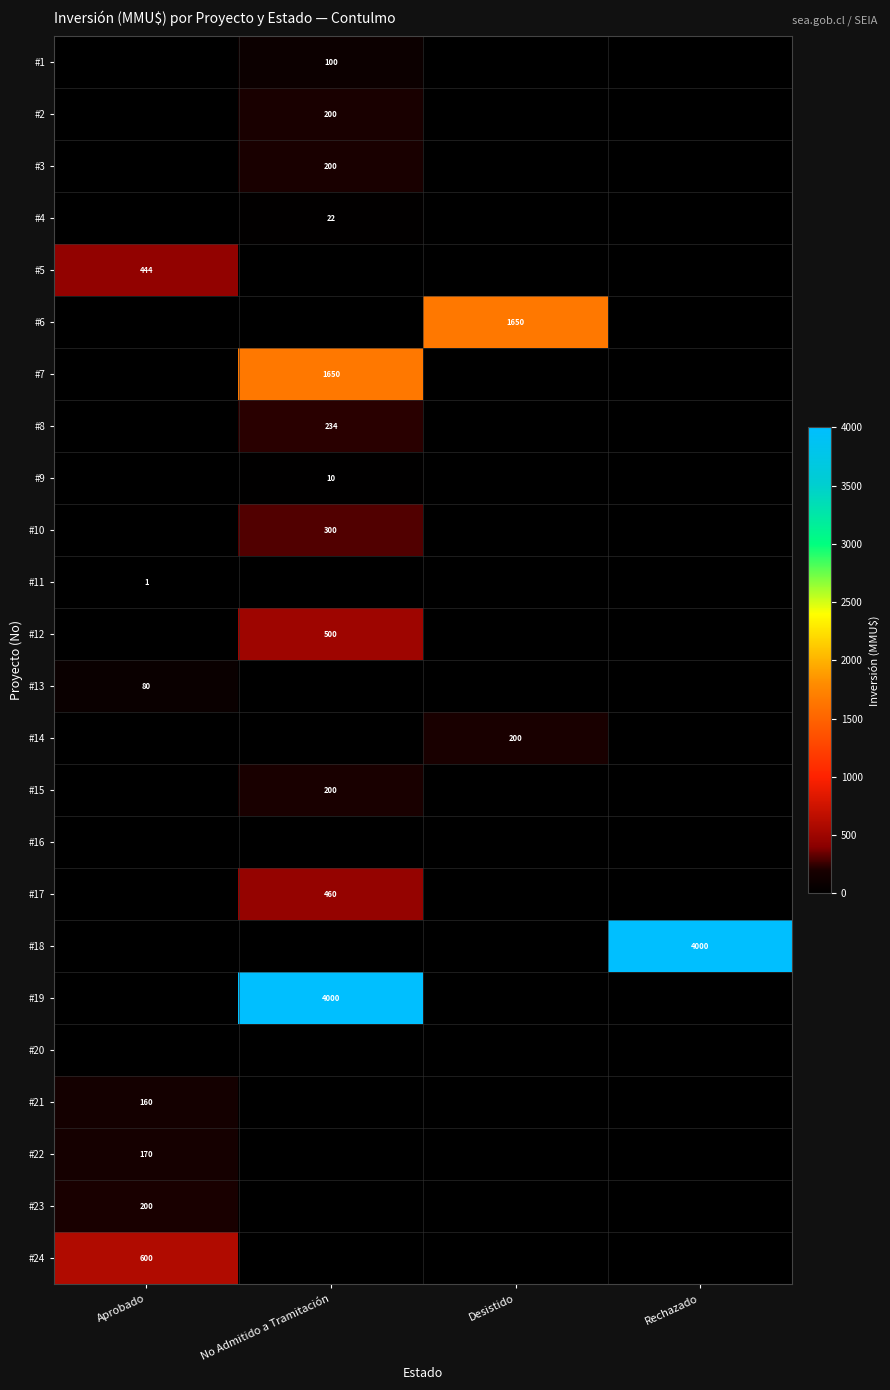

At how many categories does at least one series exceed 258?

4